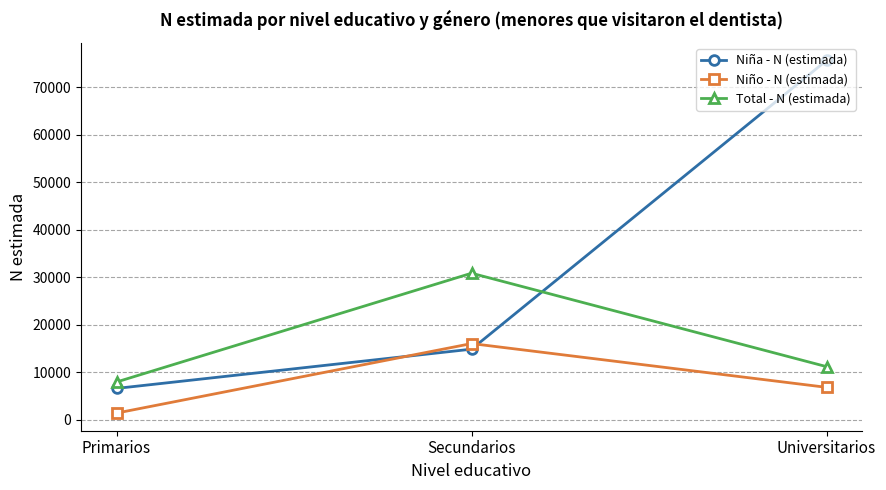

How many Niño - N (estimada) values are between 1354 and 16007?

3